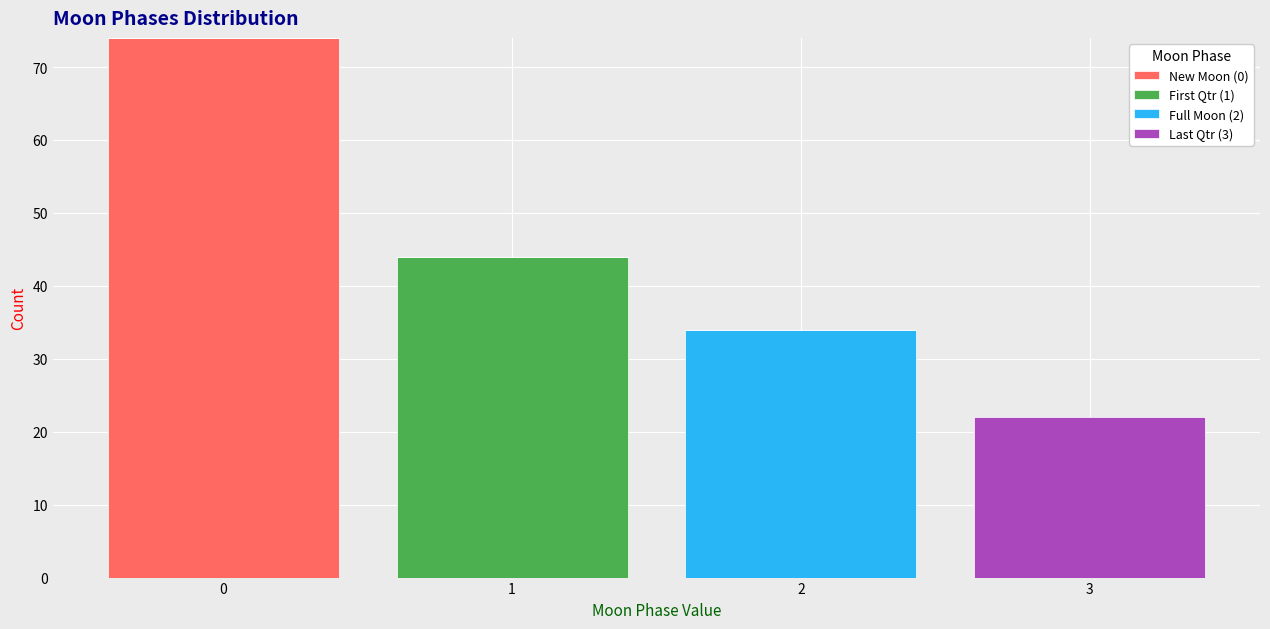

Reading left to right, transcribe this chart: for each stacked bar, give the range it covers on the x-axis and its total height. The values are not printed on the chart, so give them approximately, as read against the axis.

-0.5 to 0.5: 74
0.5 to 1.5: 44
1.5 to 2.5: 34
2.5 to 3.5: 22